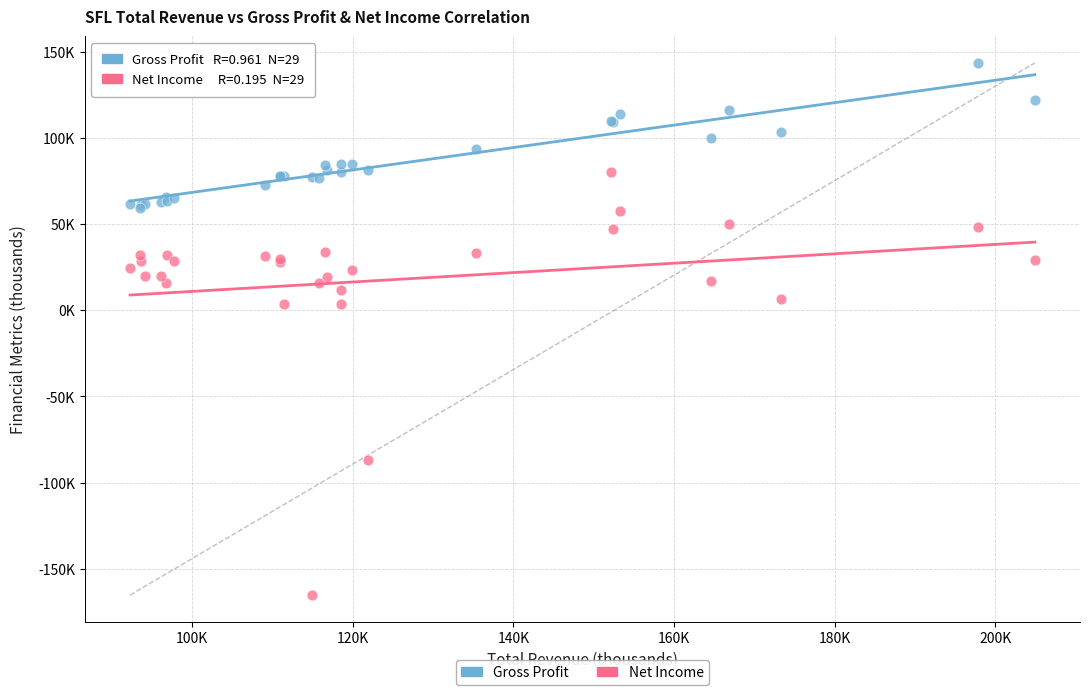

Which series contains the highest Y value?

Gross Profit